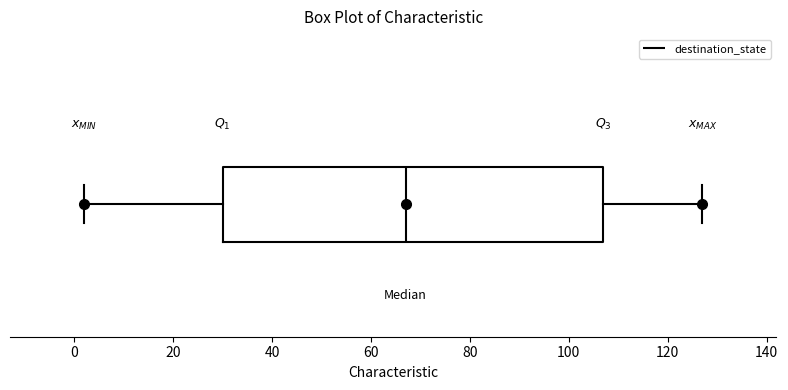

Where does the median line of the box sit on the x-axis? The values are not printed on the chart, so give them approximately, as read against the axis.

68